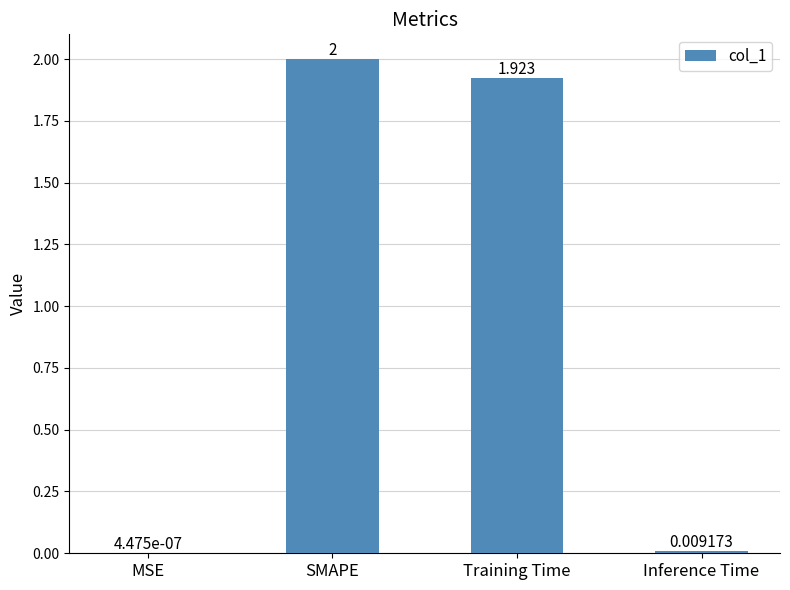

What is the average value?

1.0